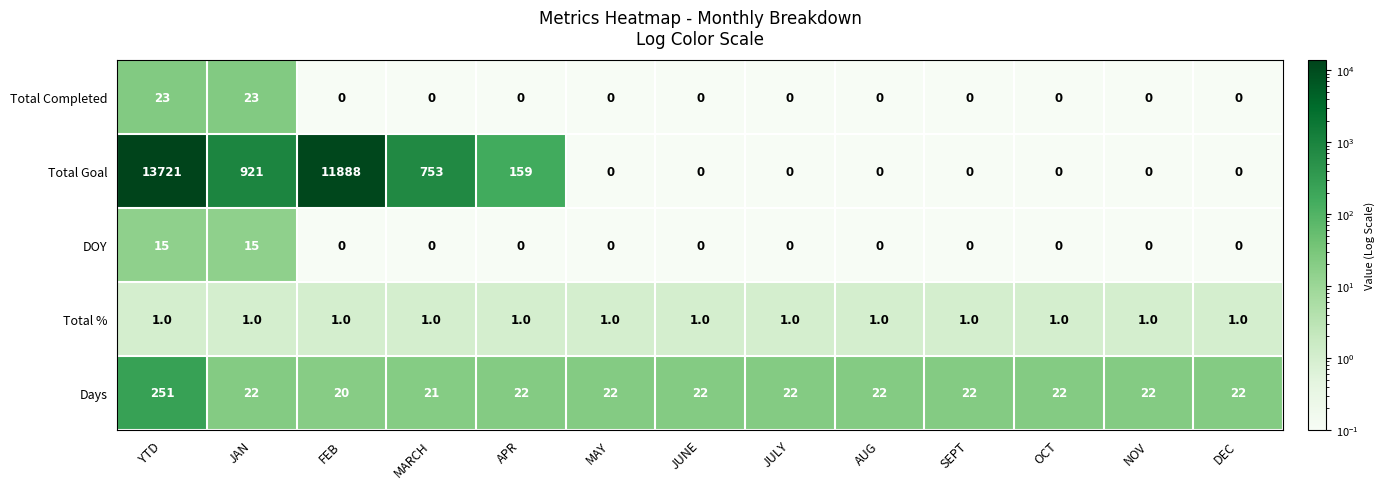

At which category is the sum across all series the highest?

YTD